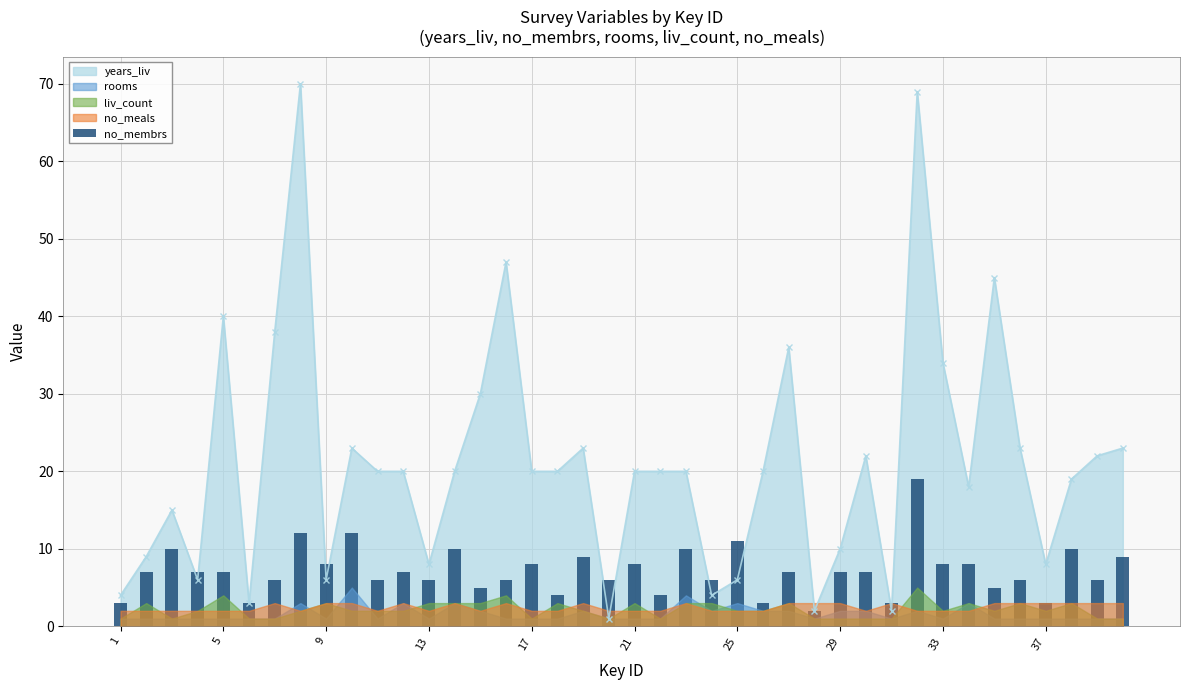

True or false: years_liv has more than 1 interior local peaks.

True